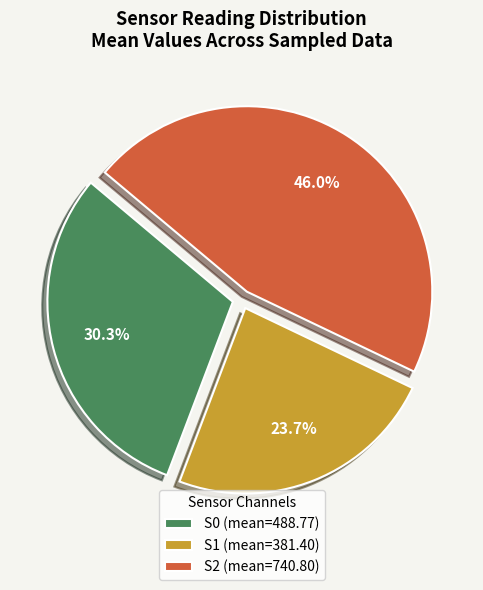

Which slice is the largest?

S2